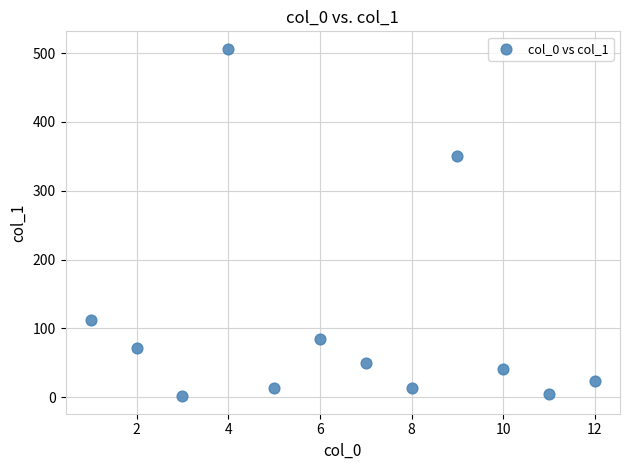

What is the range of X values (max minus min)?

11.0